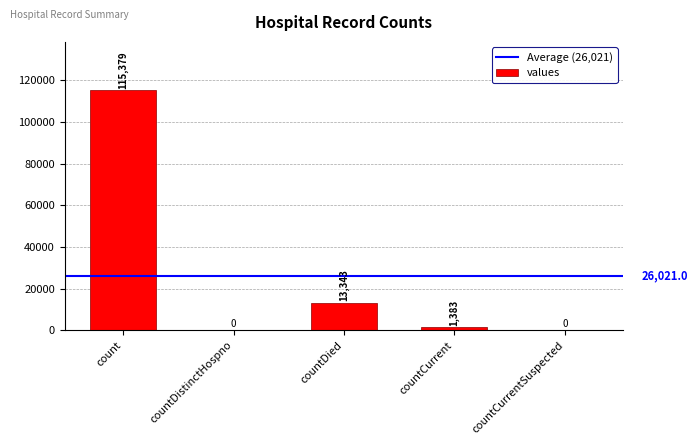

The chart shows a value of 0 at countDistinctHospno. True or false?

True